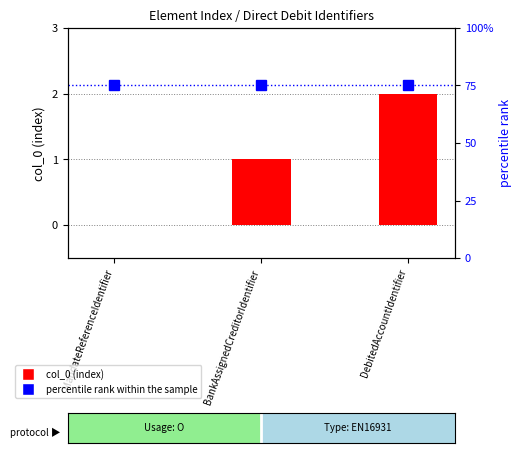

What is the sum of all col_0 (index) values?

3